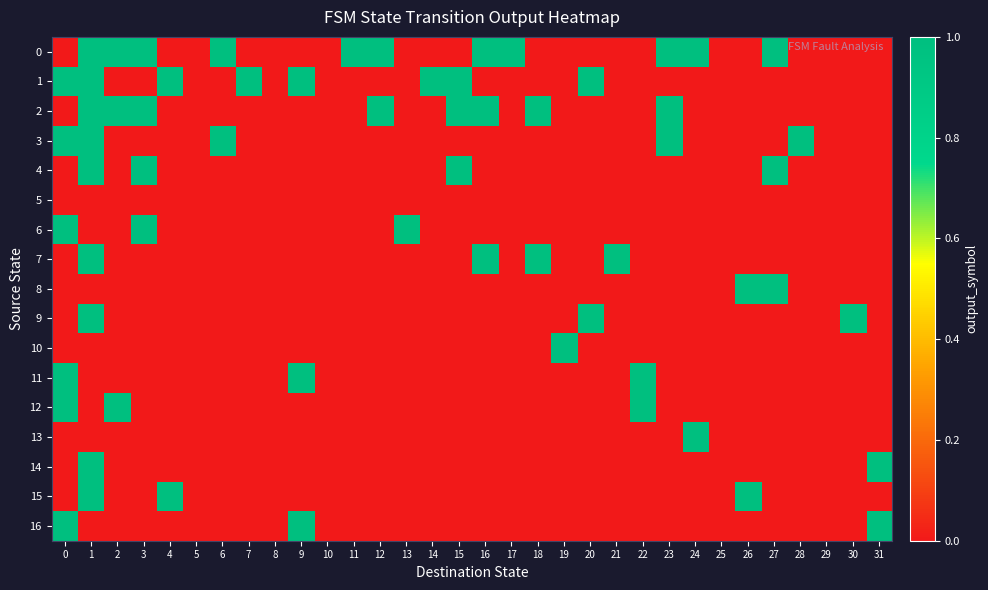

How many series are shown in this chart?

17